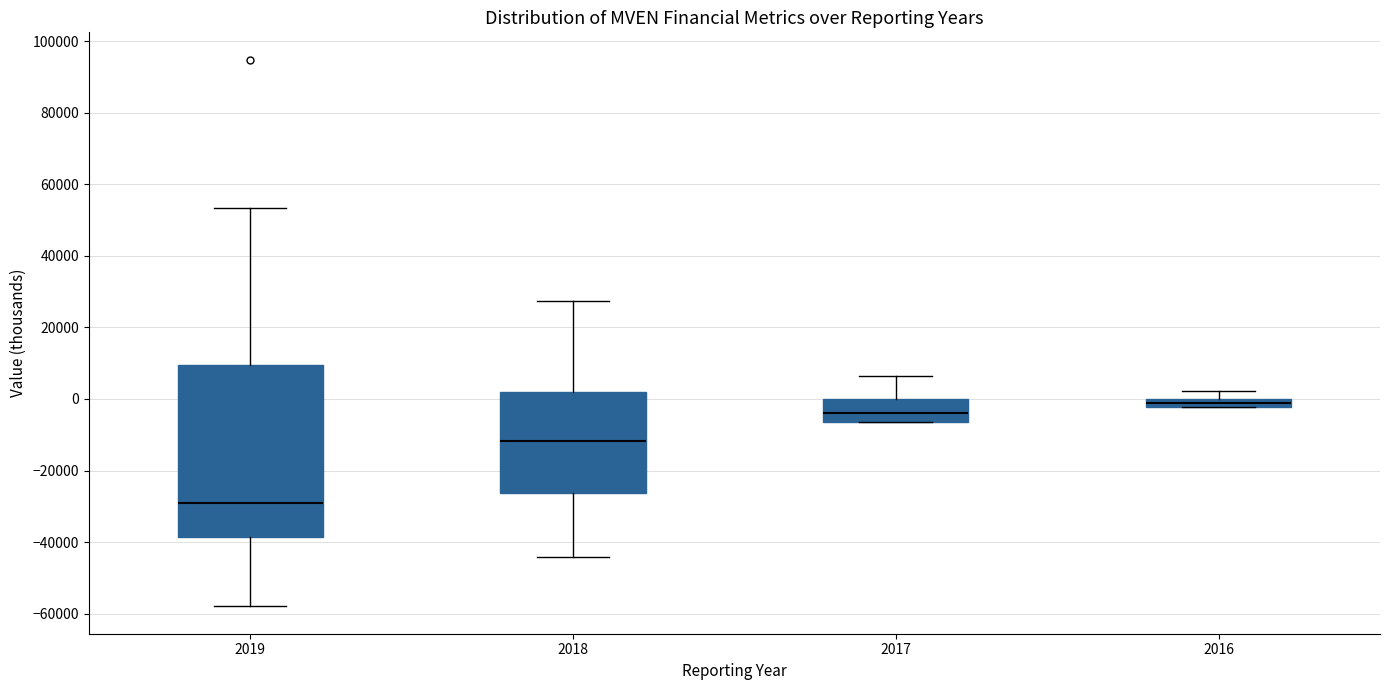

Where does the upper whisker of the box at x = 2019 end on the y-axis? The values are not printed on the chart, so give them approximately, as read against the axis.

54000